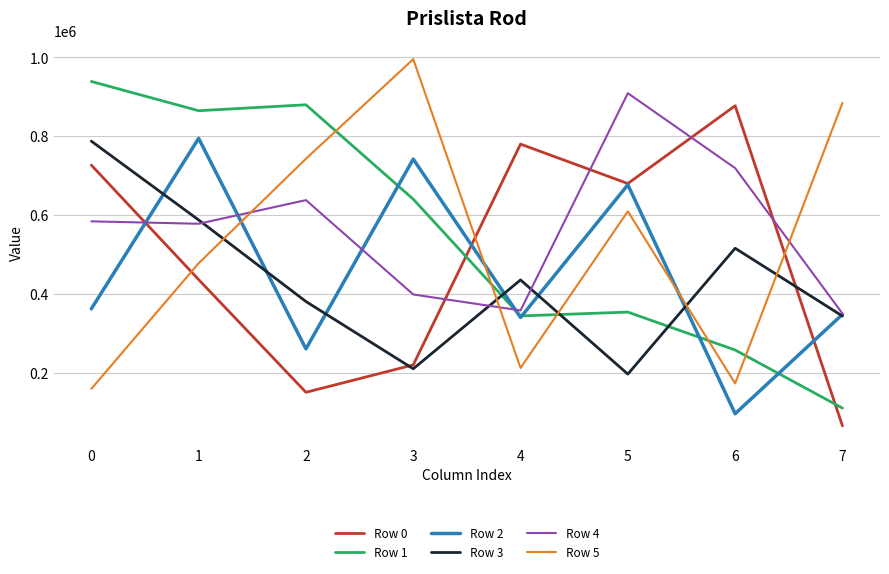

Is it true that Row 5 equals 609376 at 5?

True